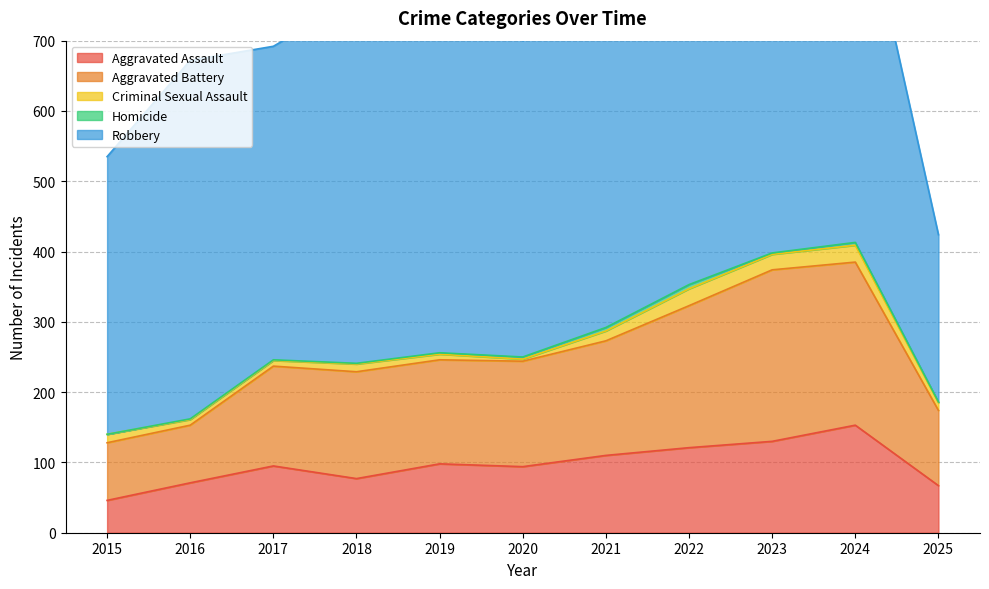

Reading right to left, transcribe all the data shown in this chart.

Aggravated Assault: 67	153	130	121	110	94	98	77	95	71	46
Aggravated Battery: 107	232	244	202	163	150	148	152	142	82	82
Criminal Sexual Assault: 11	24	22	24	14	3	8	11	8	8	12
Homicide: 1	4	2	6	5	3	2	1	1	1	0
Robbery: 238	543	440	521	484	450	591	520	446	510	395